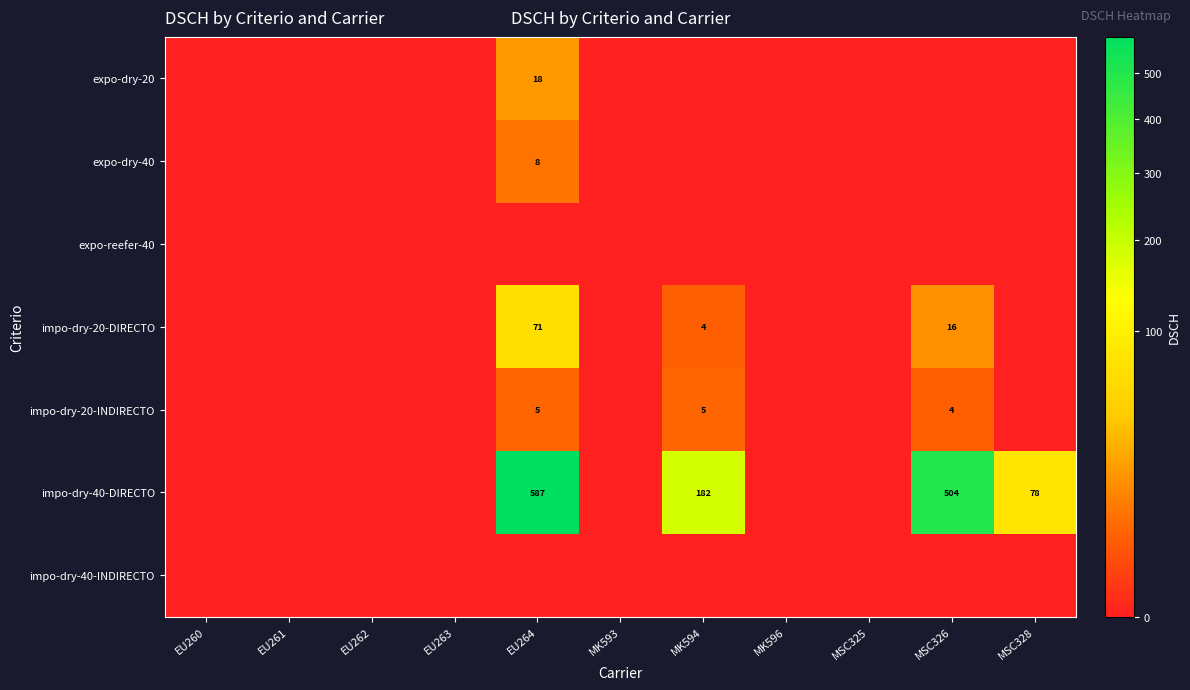

The value of impo-dry-40-INDIRECTO at MSC326 is 0. True or false?

True